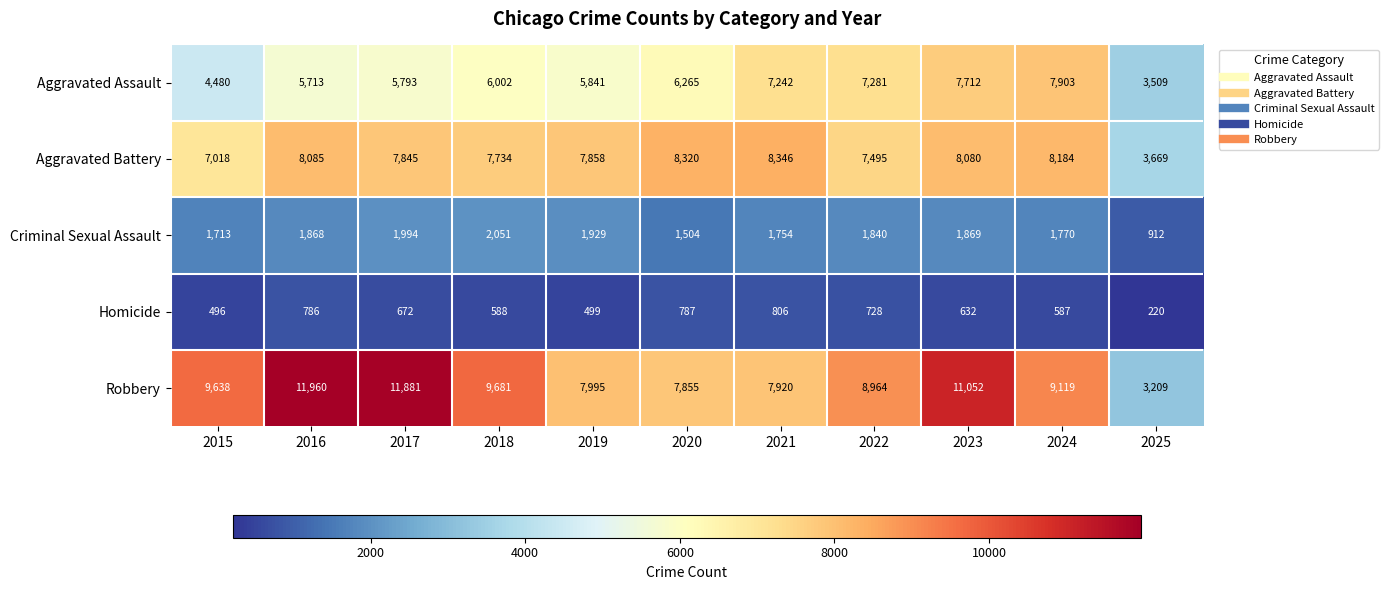

Where is Aggravated Assault nearest to the value 5706?

2016